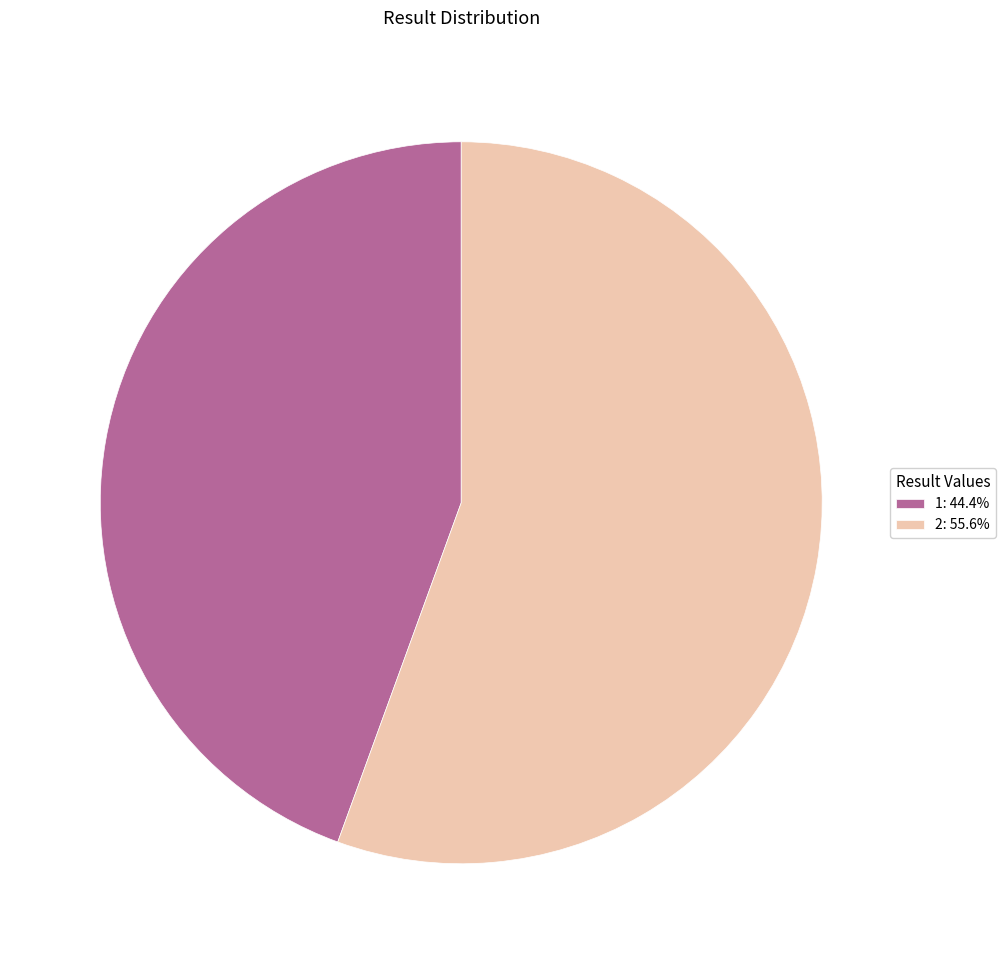

Combined, do 2: 55.6% and 1: 44.4% account for over 50%?

Yes